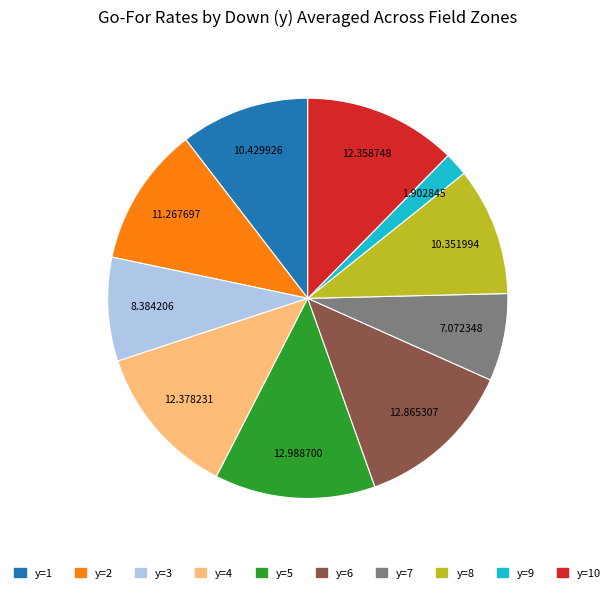

Is there a majority slice in this chart?

No